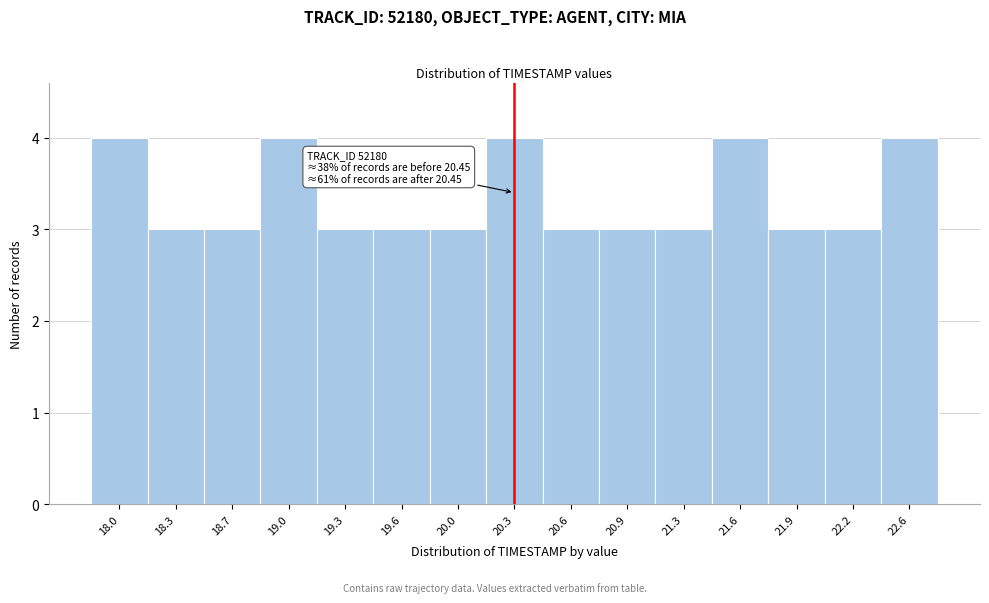

Reading left to right, list all the values displayed in this chart.

18.0=4	18.3=3	18.7=3	19.0=4	19.3=3	19.6=3	20.0=3	20.3=4	20.6=3	20.9=3	21.3=3	21.6=4	21.9=3	22.2=3	22.6=4